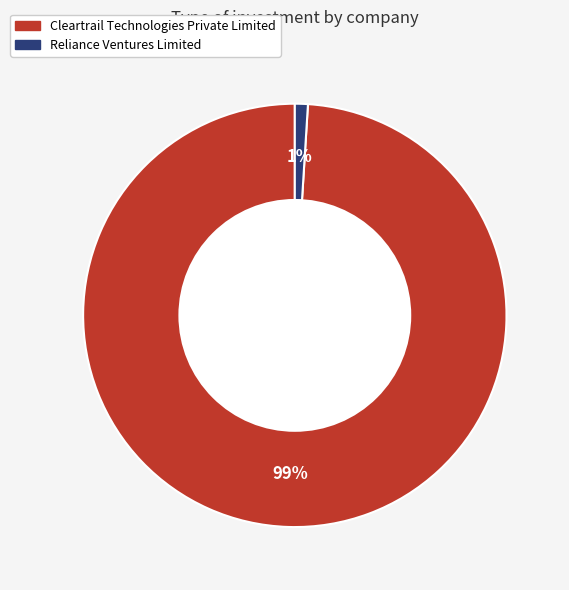

To the nearest percent, what percentage of the pie is Reliance Ventures Limited?

1%